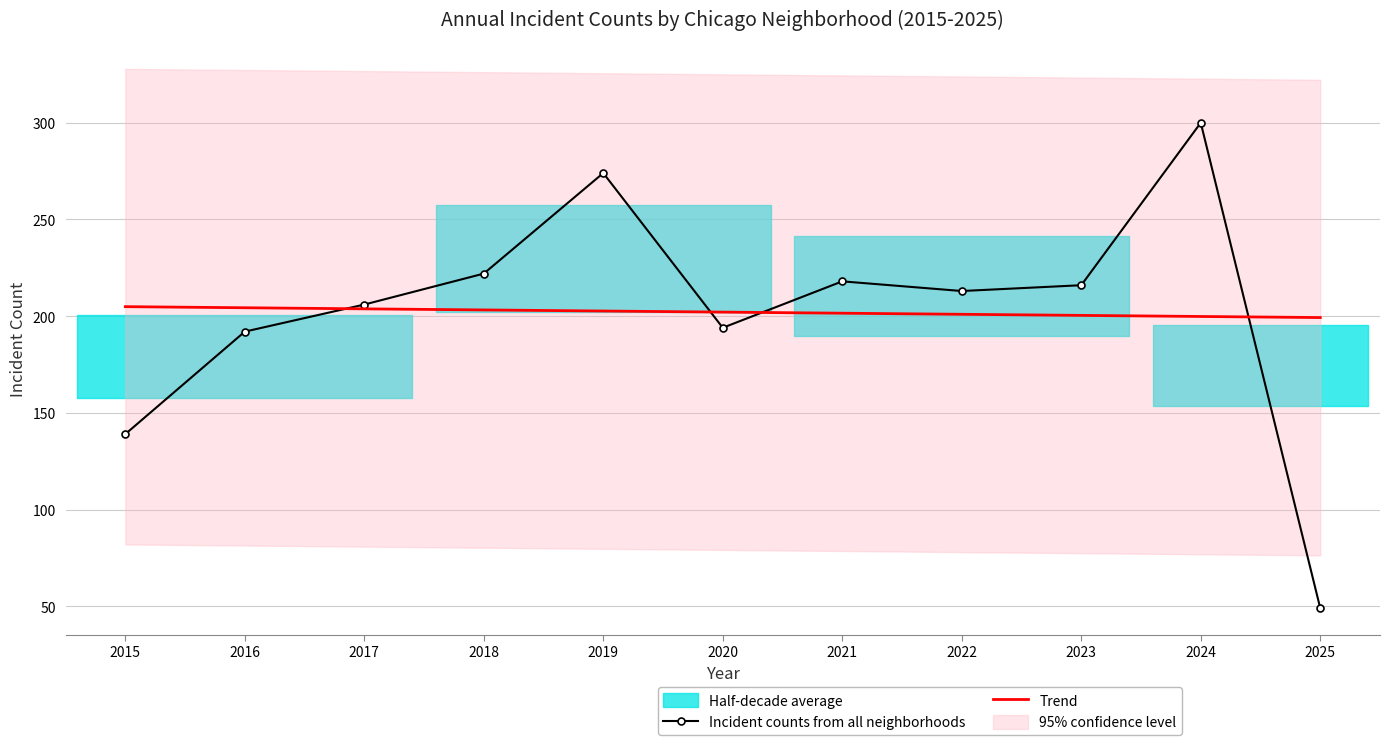

Is the value of Trend at 2022 greater than the value of Incident counts from all neighborhoods at 2020?

Yes